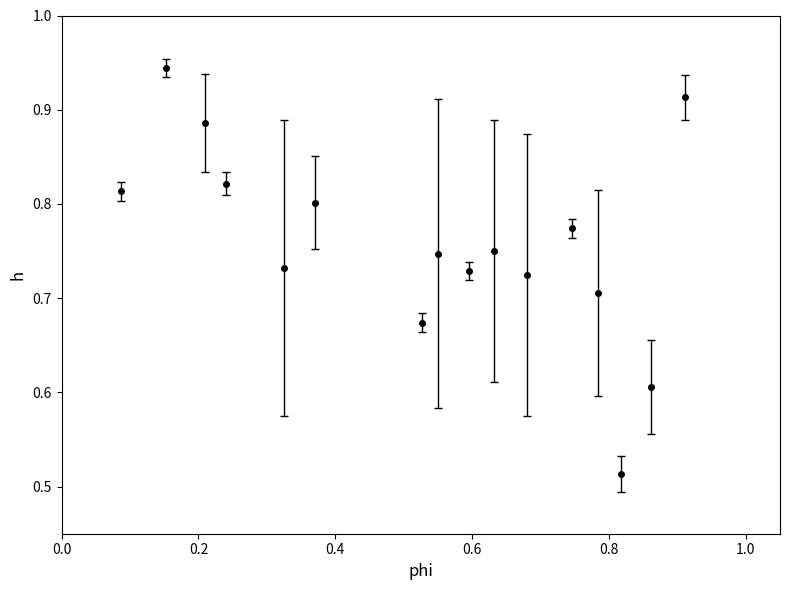

How many values are between 0 and 1?

16